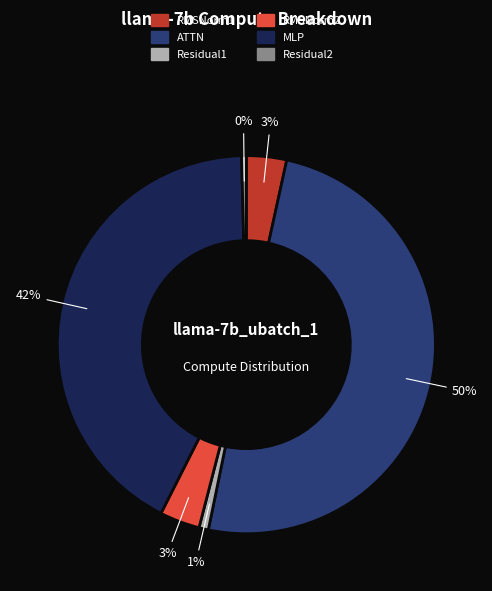

Between ATTN and RMSNorm2, which is larger?

ATTN